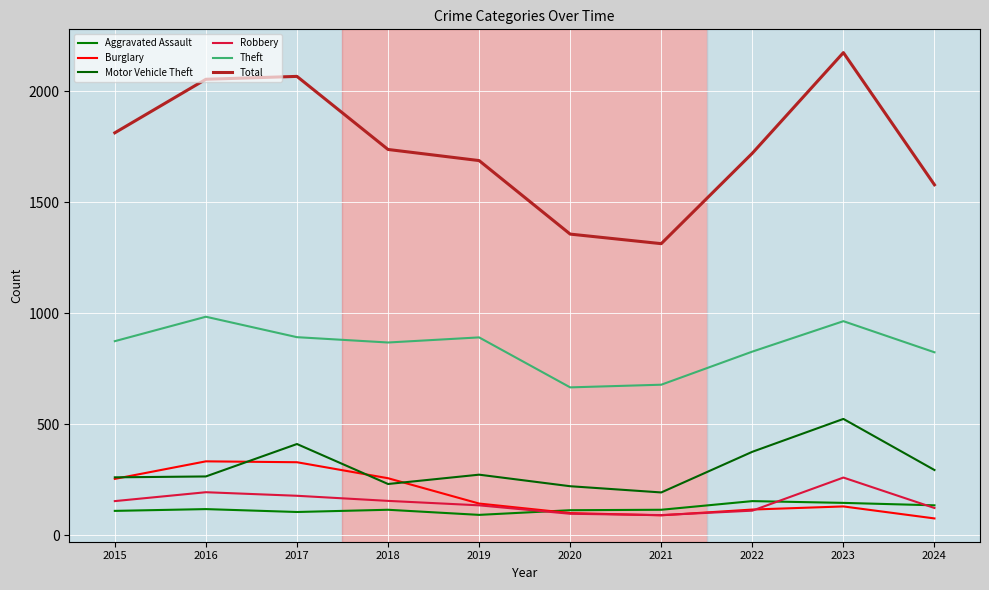

In Burglary, how many points are lower than both neighbors (excluding endpoints)?

1